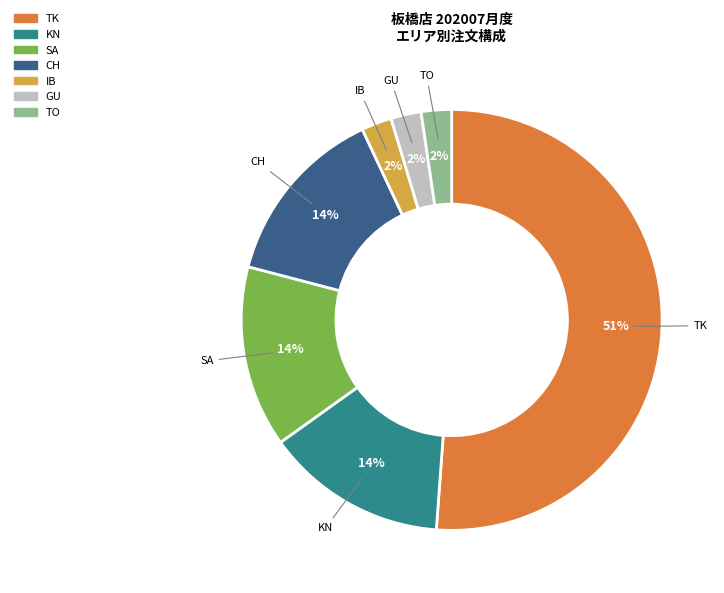

To the nearest percent, what portion does KN represent?

14%